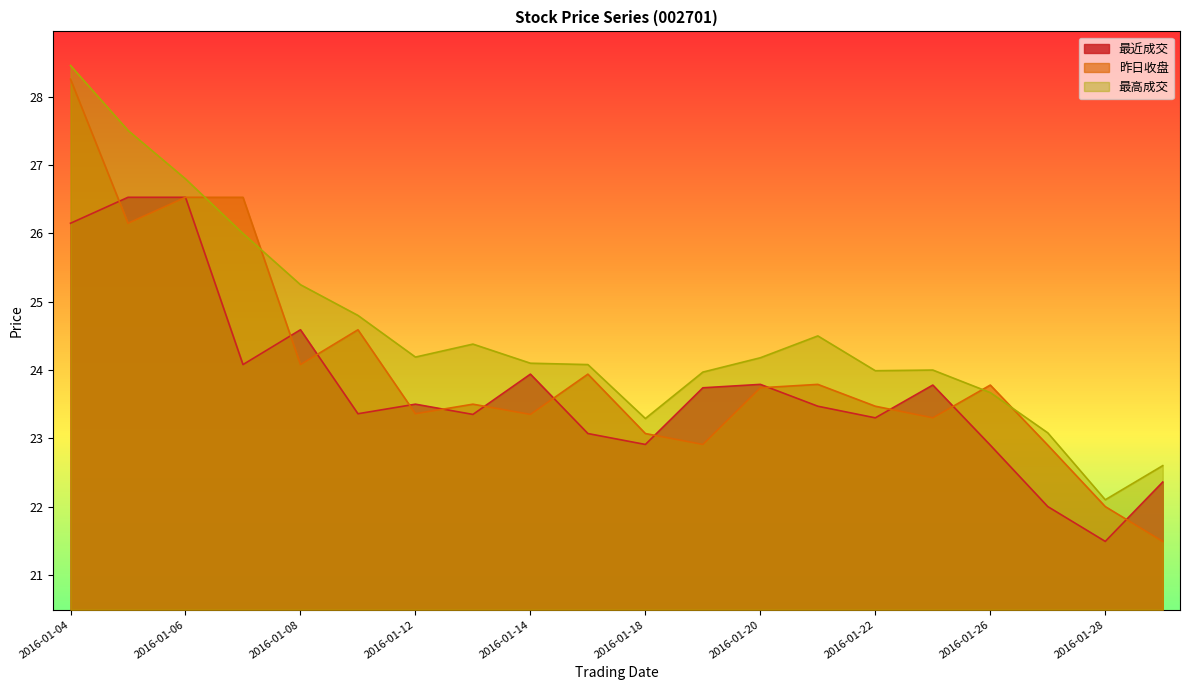

Reading left to right, transcribe all the data shown in this chart.

最近成交: 26.1	26.5	26.5	24.1	24.6	23.4	23.5	23.4	23.9	23.1	22.9	23.7	23.8	23.5	23.3	23.8	22.9	22.0	21.5	22.4
昨日收盘: 28.3	26.1	26.5	26.5	24.1	24.6	23.4	23.5	23.4	23.9	23.1	22.9	23.7	23.8	23.5	23.3	23.8	22.9	22.0	21.5
最高成交: 28.5	27.5	26.8	26.0	25.2	24.8	24.2	24.4	24.1	24.1	23.3	24.0	24.2	24.5	24.0	24.0	23.7	23.1	22.1	22.6